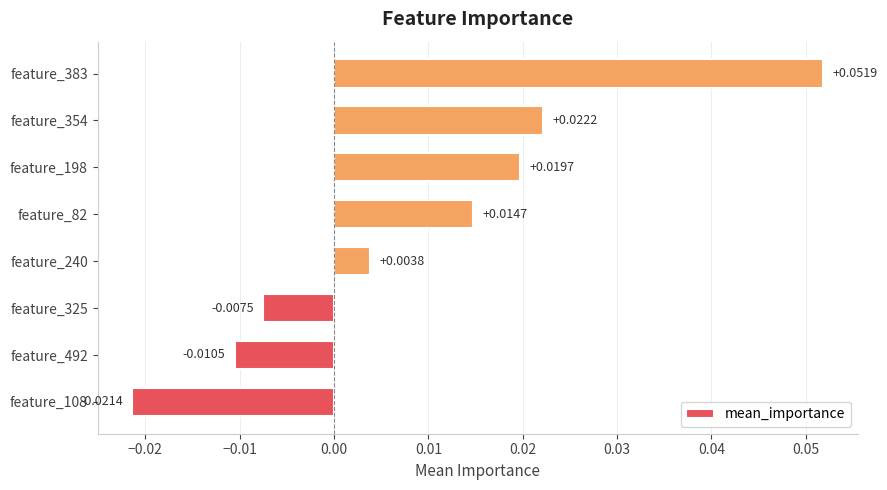

Rank the categories by value from highest to lowest.

feature_383, feature_354, feature_198, feature_82, feature_240, feature_325, feature_492, feature_108